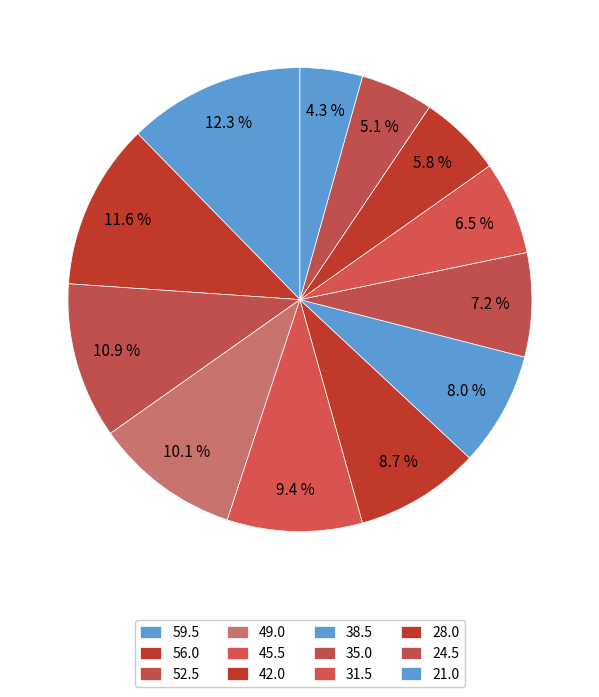

Do 56.0 and 24.5 together represent more than half of the pie?

No